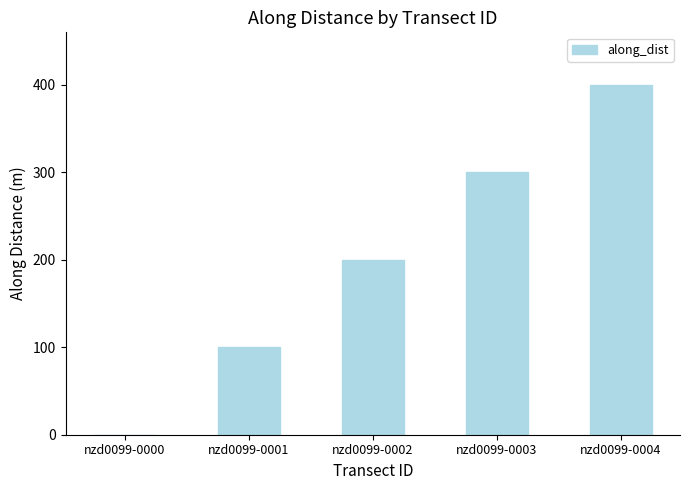

Reading right to left, what are all the values shown in this chart?

399.9	299.9	199.9	100.0	0.0